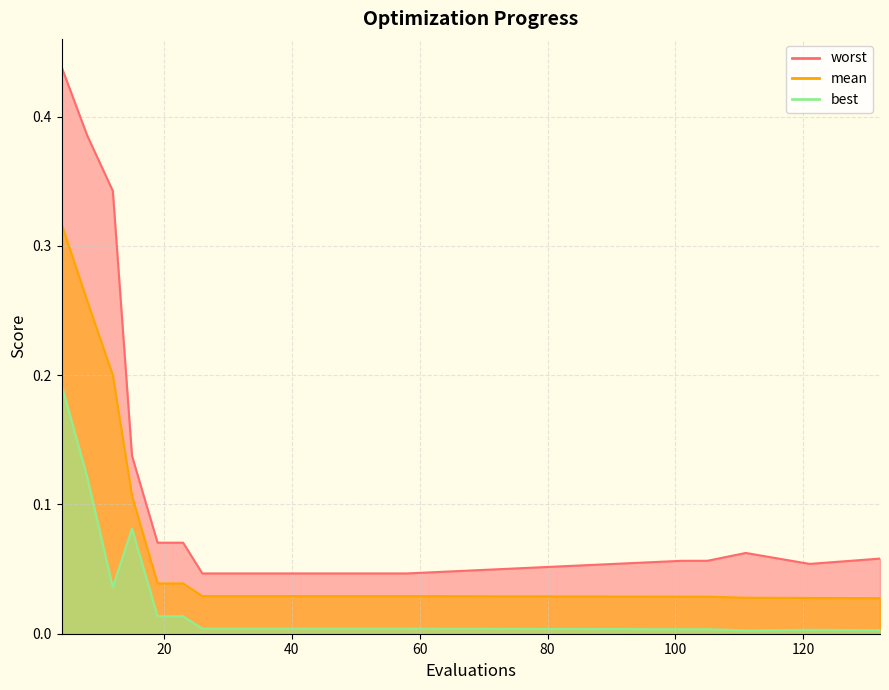

True or false: worst and mean intersect in this chart.

False